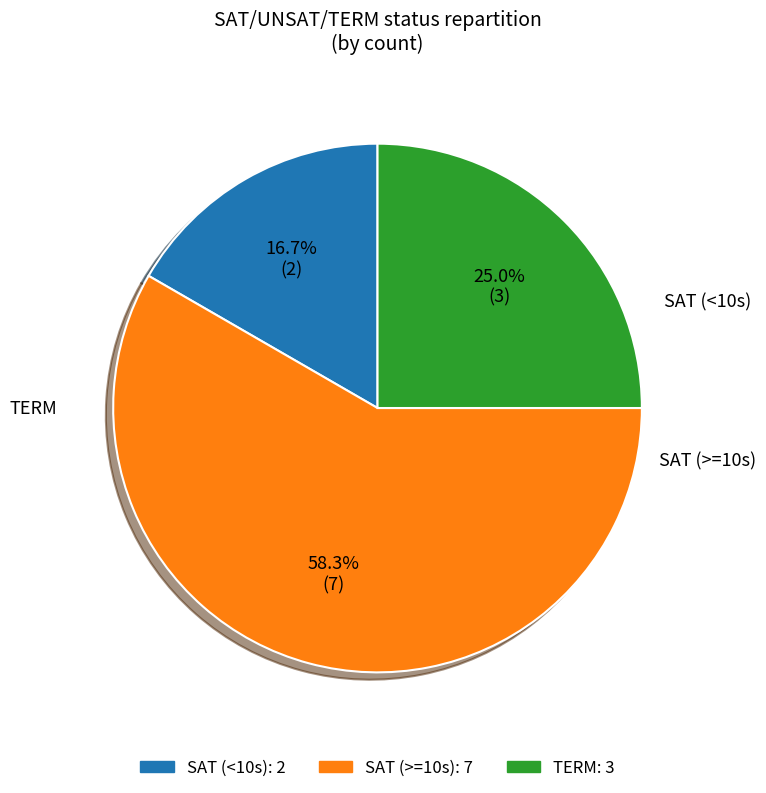

Is there any slice that represents more than half of the pie?

Yes